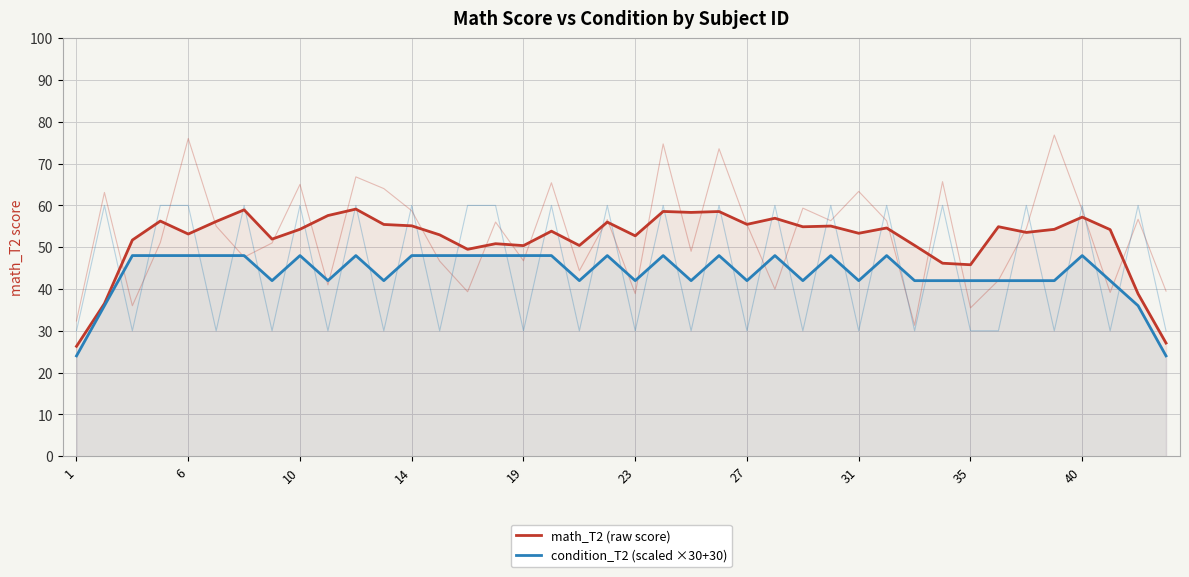

At 10, list the series in order from largest to smallest.

math_T2 (raw score), condition_T2 (scaled ×30+30)